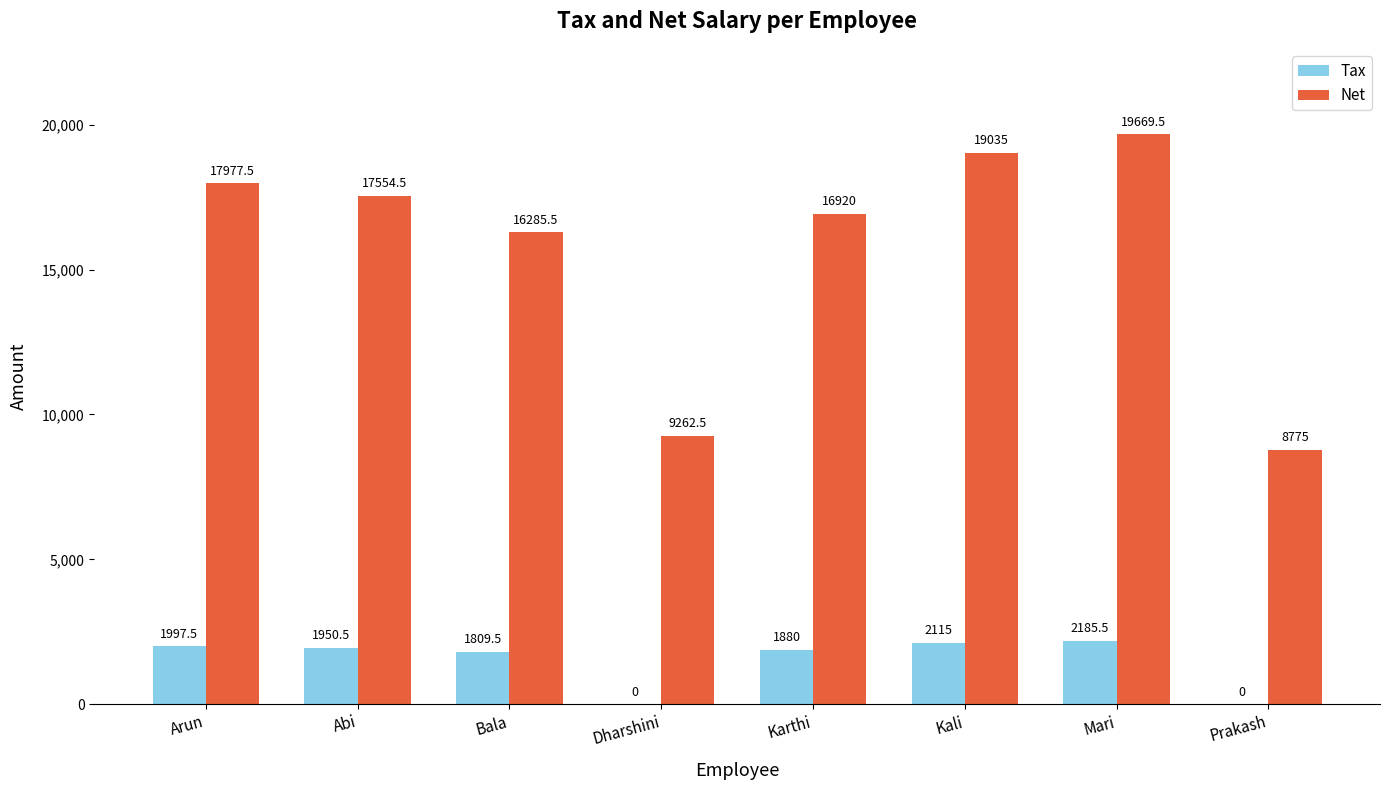

How many series are shown in this chart?

2